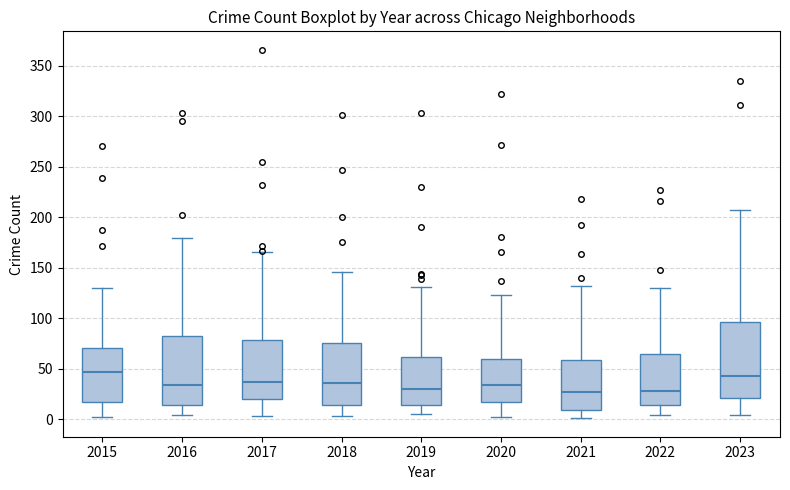

Where does the lower whisker of the box at x = 2016 end on the y-axis? The values are not printed on the chart, so give them approximately, as read against the axis.

5